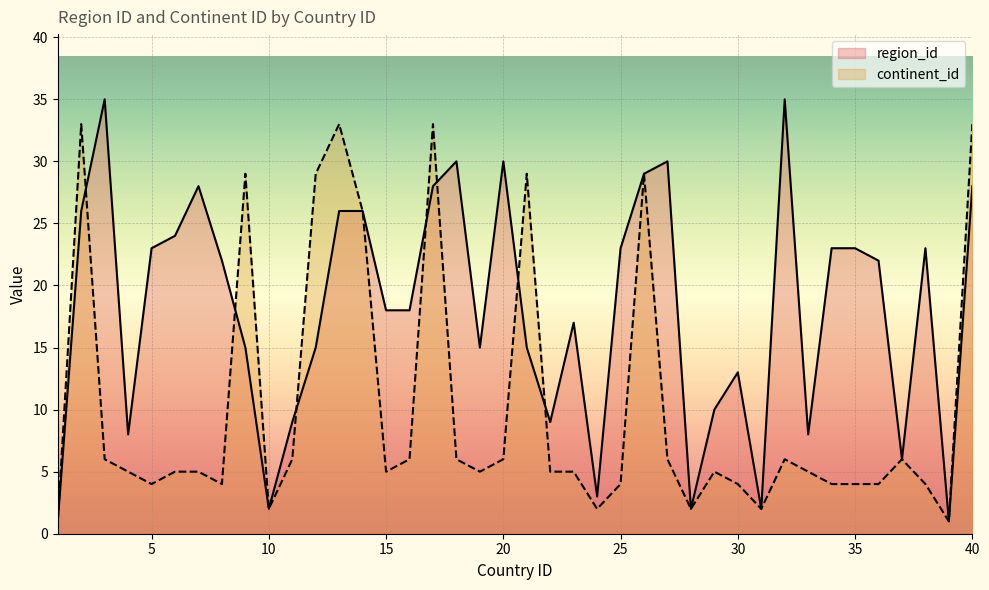

Reading left to right, transcribe all the data shown in this chart.

region_id: 1=1	2=26	3=35	4=8	5=23	6=24	7=28	8=22	9=15	10=2	11=9	12=15	13=26	14=26	15=18	16=18	17=28	18=30	19=15	20=30	21=15	22=9	23=17	24=3	25=23	26=29	27=30	28=2	29=10	30=13	31=2	32=35	33=8	34=23	35=23	36=22	37=6	38=23	39=1	40=28
continent_id: 1=1	2=33	3=6	4=5	5=4	6=5	7=5	8=4	9=29	10=2	11=6	12=29	13=33	14=26	15=5	16=6	17=33	18=6	19=5	20=6	21=29	22=5	23=5	24=2	25=4	26=29	27=6	28=2	29=5	30=4	31=2	32=6	33=5	34=4	35=4	36=4	37=6	38=4	39=1	40=33